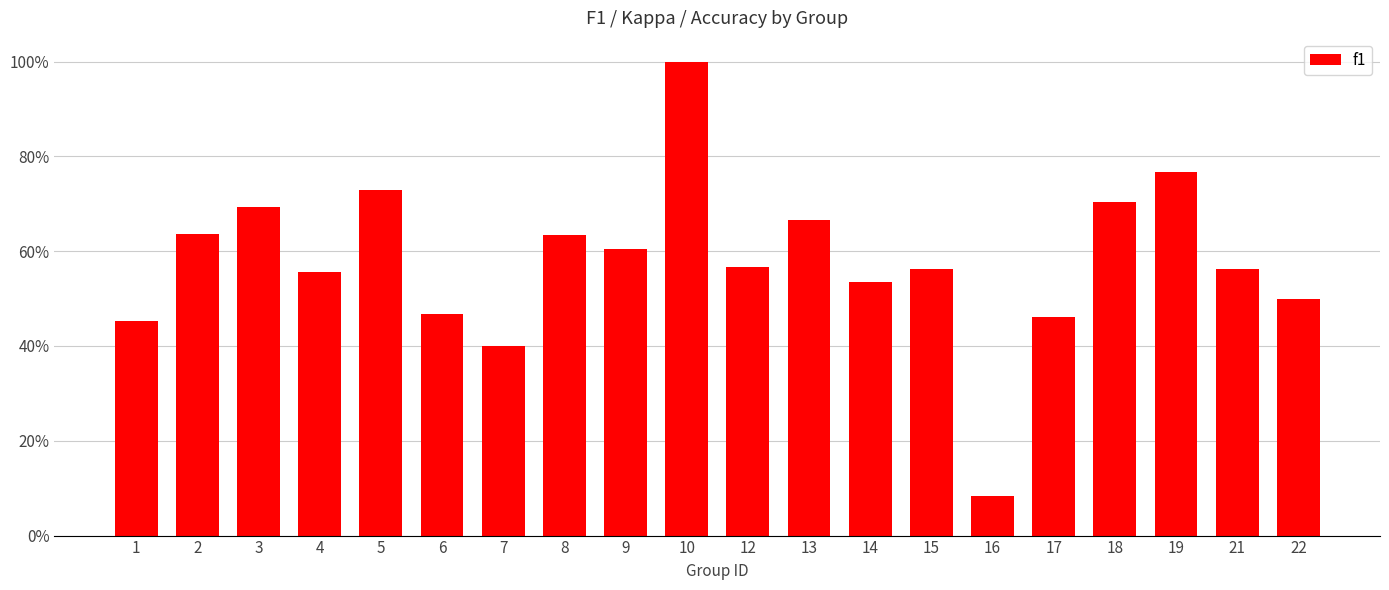

Rank the categories by value from highest to lowest.

10, 19, 5, 18, 3, 13, 2, 8, 9, 12, 21, 15, 4, 14, 22, 6, 17, 1, 7, 16